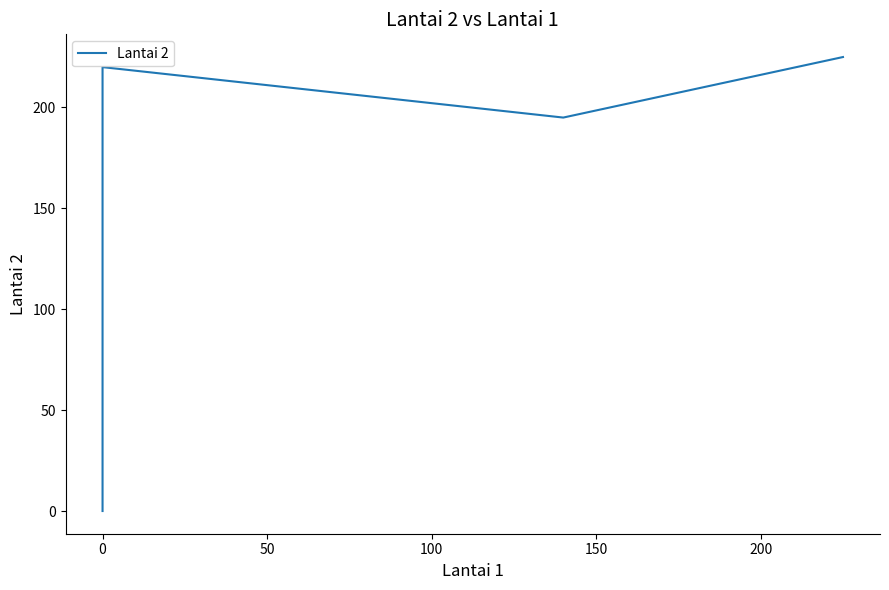

Reading left to right, extract all data points from this chart.

0	220	195	225	225